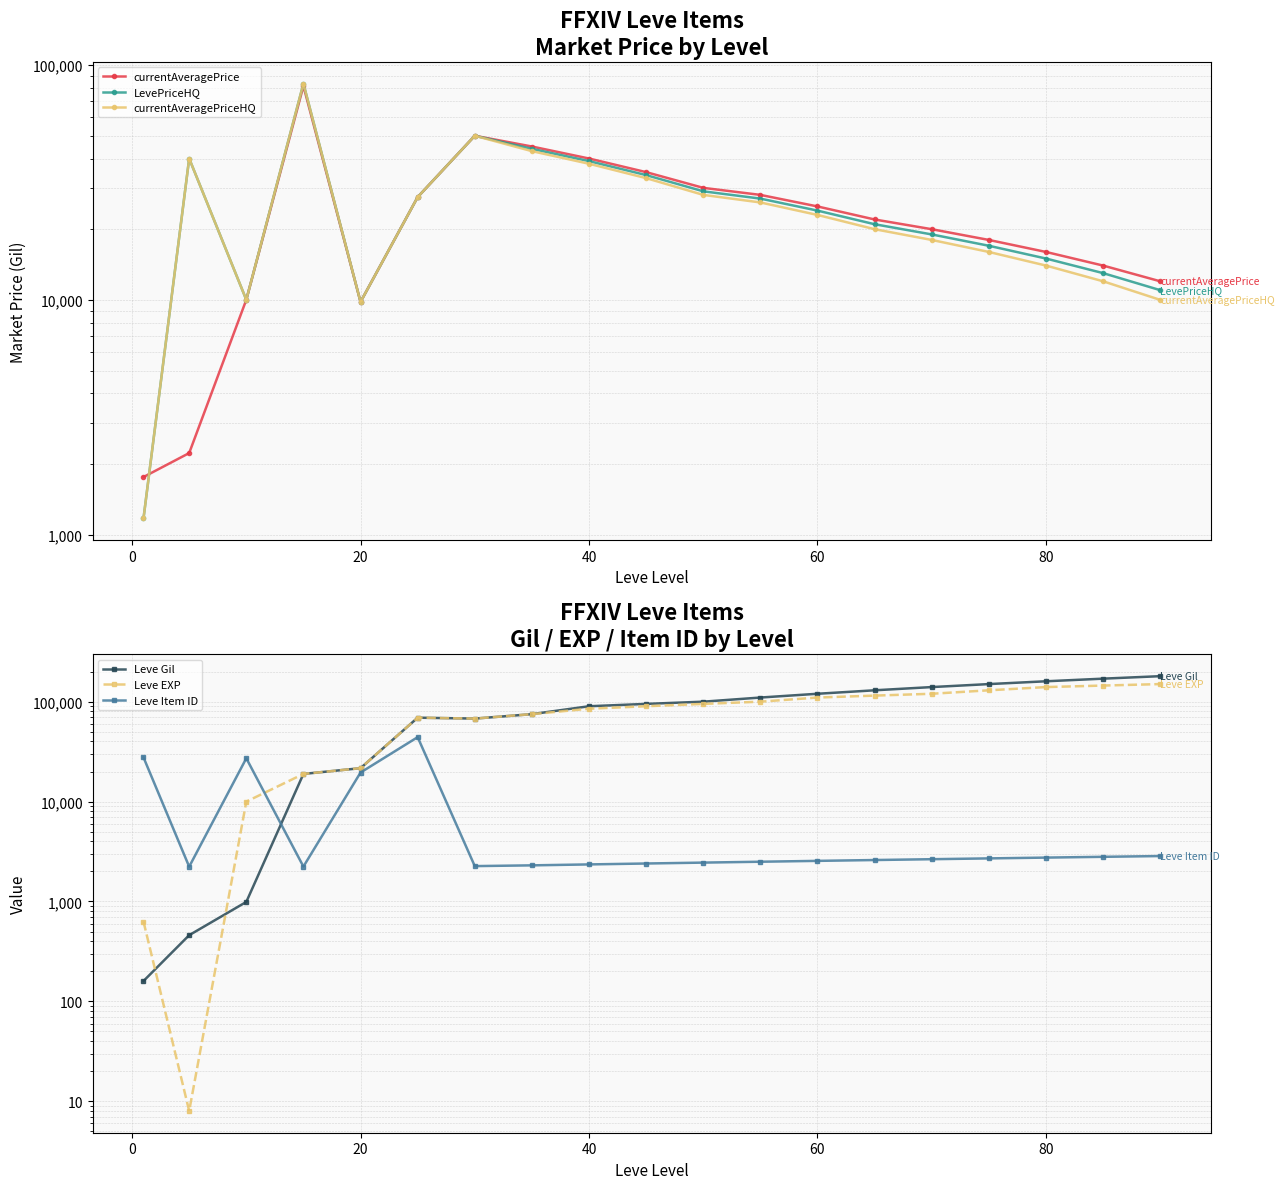

Is it true that currentAveragePrice equals 5555 at 20?

False